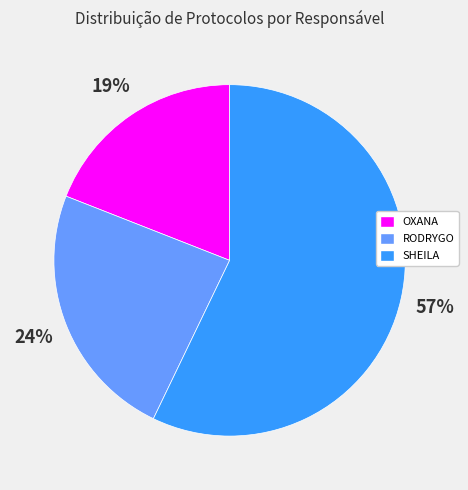

To the nearest percent, what is the difference between the largest and smallest slice percentages?

38%